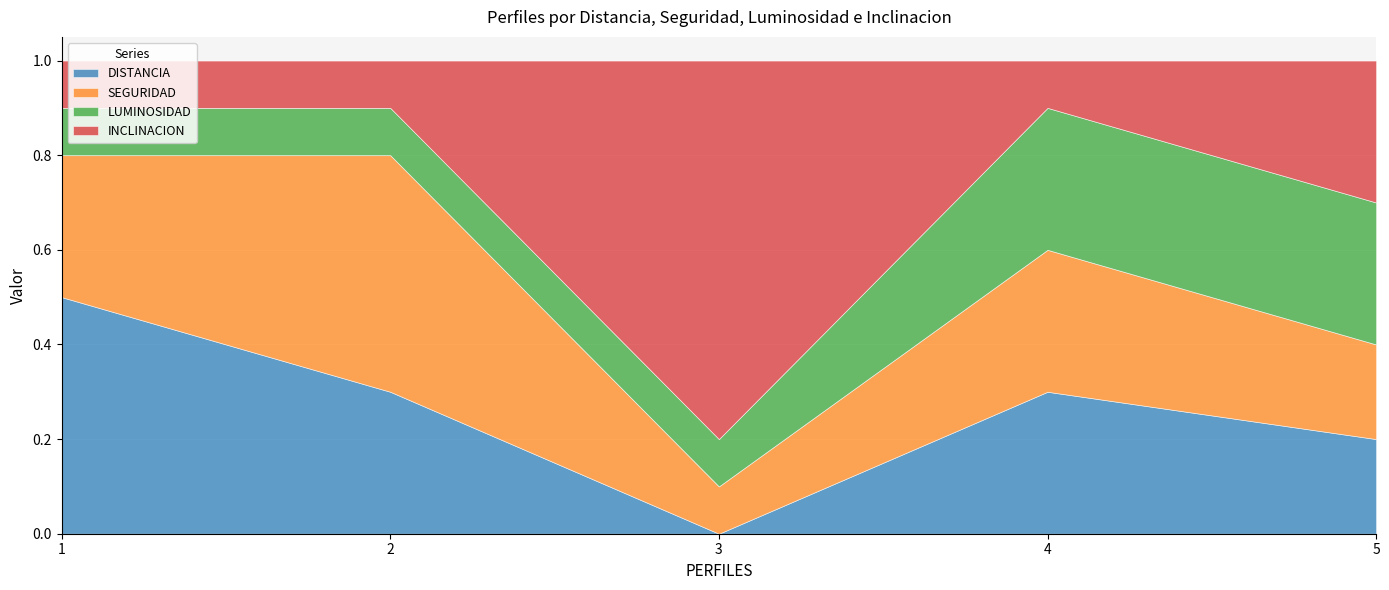

In SEGURIDAD, how many points are higher than both neighbors (excluding endpoints)?

2